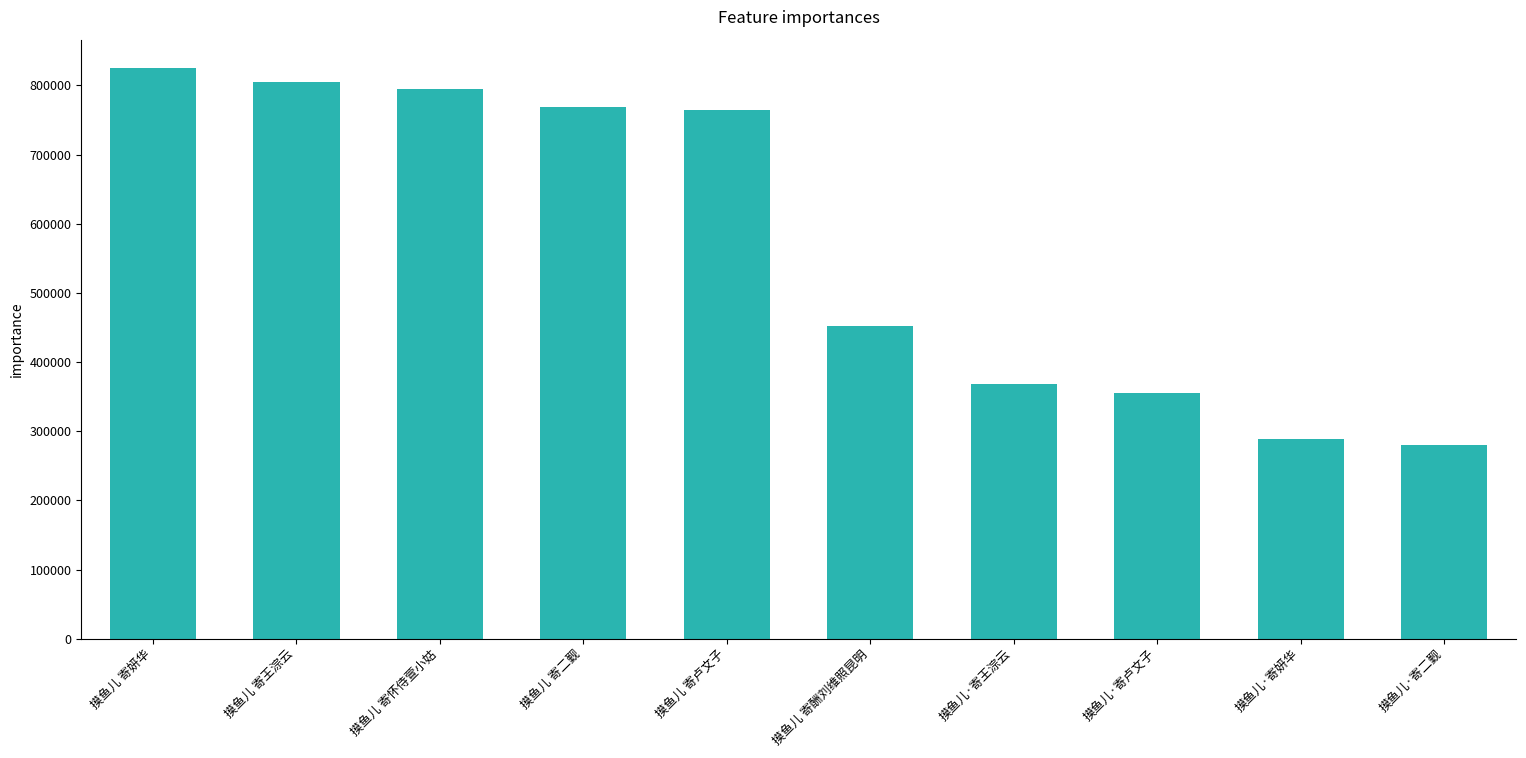

Reading left to right, what are all the values shown in this chart?

摸鱼儿 寄妍华=824777	摸鱼儿 寄王淙云=805529	摸鱼儿 寄怀侍萱小姑=794728	摸鱼儿 寄二觐=768140	摸鱼儿 寄卢文子=763840	摸鱼儿 寄酬刘维照昆明=451440	摸鱼儿·寄王淙云=368917	摸鱼儿·寄卢文子=355327	摸鱼儿·寄妍华=288399	摸鱼儿·寄二觐=280691